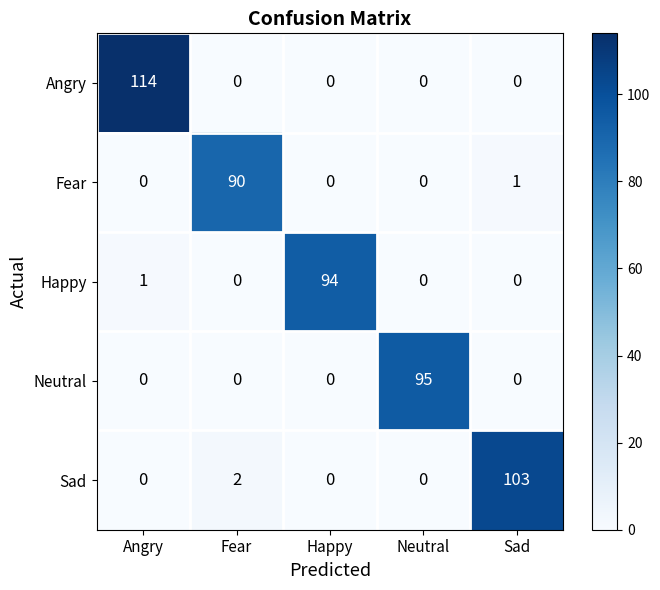

Reading left to right, list all the values displayed in this chart.

Angry: Angry=114	Fear=0	Happy=0	Neutral=0	Sad=0
Fear: Angry=0	Fear=90	Happy=0	Neutral=0	Sad=1
Happy: Angry=1	Fear=0	Happy=94	Neutral=0	Sad=0
Neutral: Angry=0	Fear=0	Happy=0	Neutral=95	Sad=0
Sad: Angry=0	Fear=2	Happy=0	Neutral=0	Sad=103